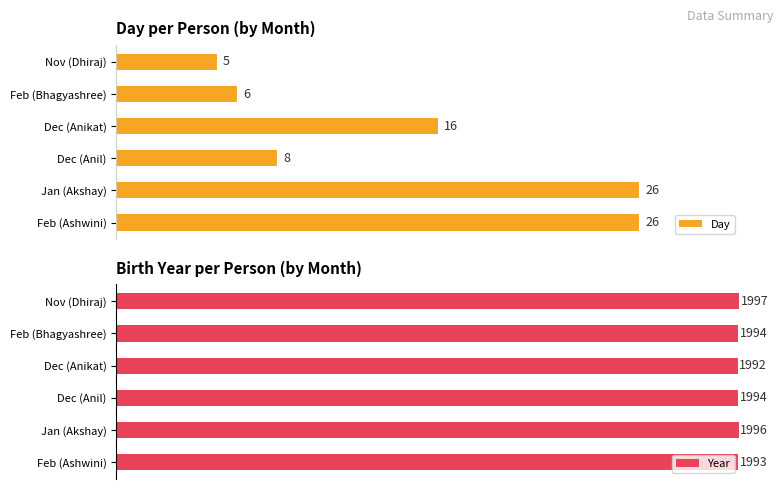

Which series changed the most between Feb (Ashwini) and Nov (Dhiraj)?

Day